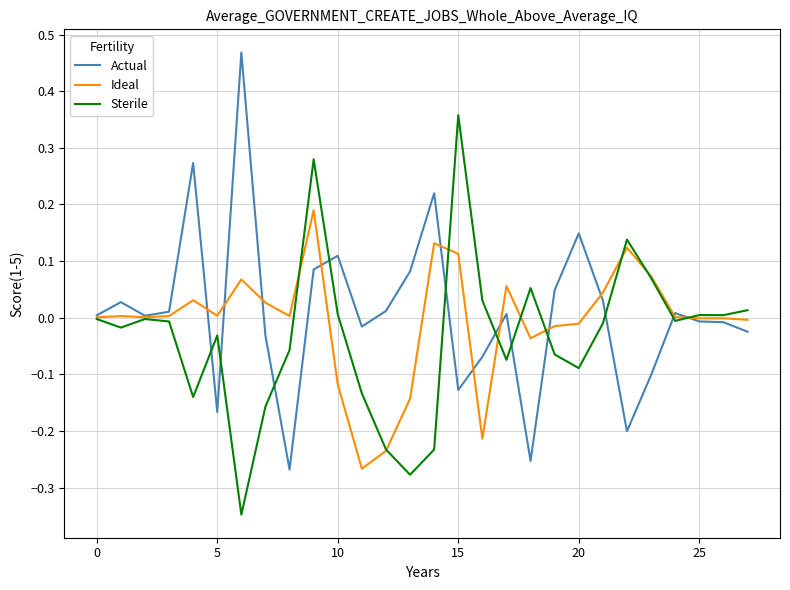

List the series in order of their peak value, lowest first.

Ideal, Sterile, Actual